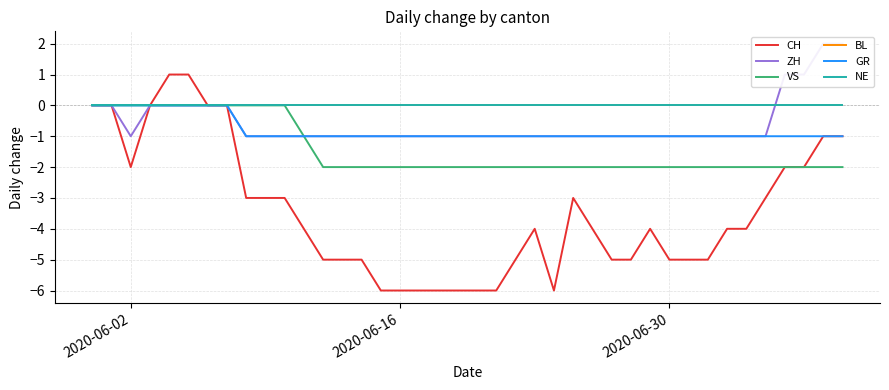

What are all the series names shown in the legend?

CH, ZH, VS, BL, GR, NE